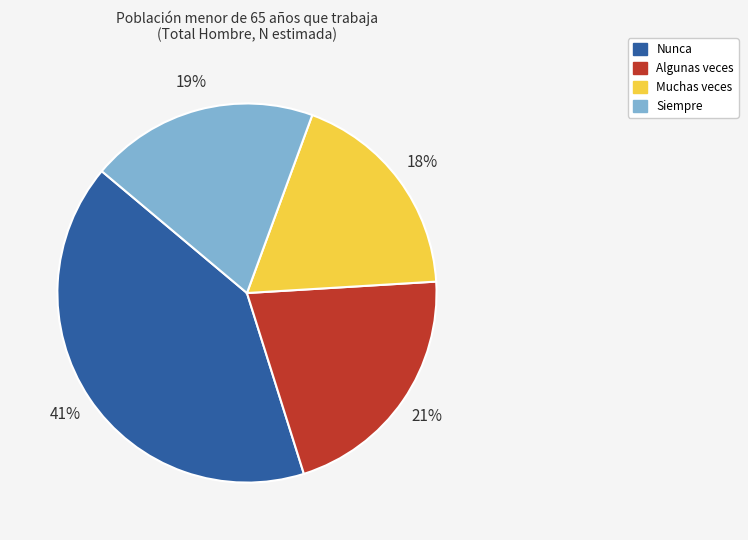

The Siempre slice represents 32% of the pie. True or false?

False